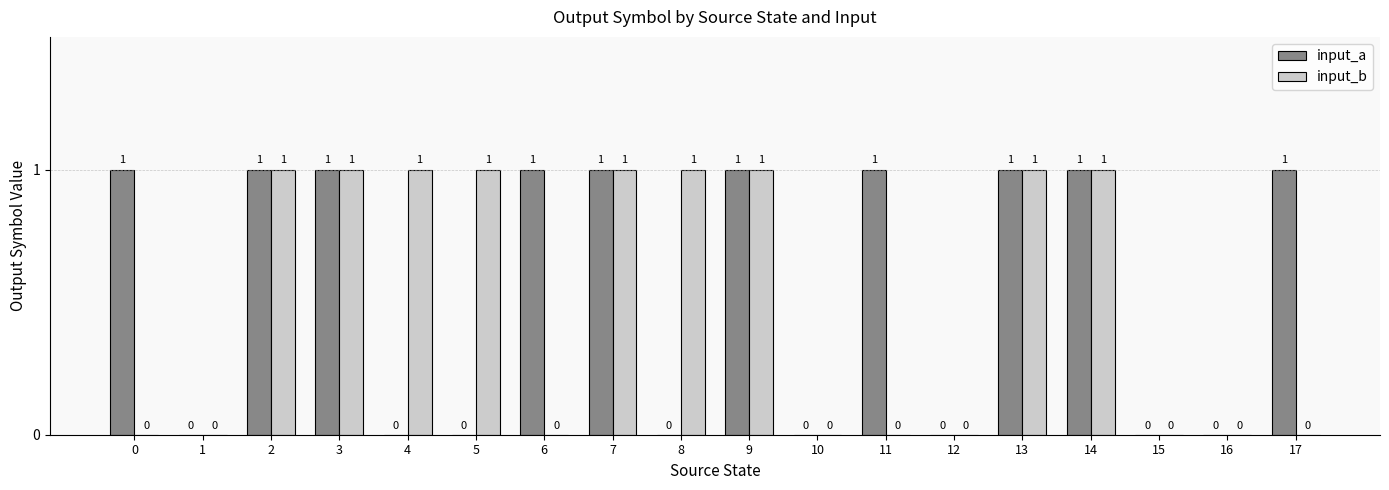

Between 12 and 17, which series saw the biggest shift?

input_a